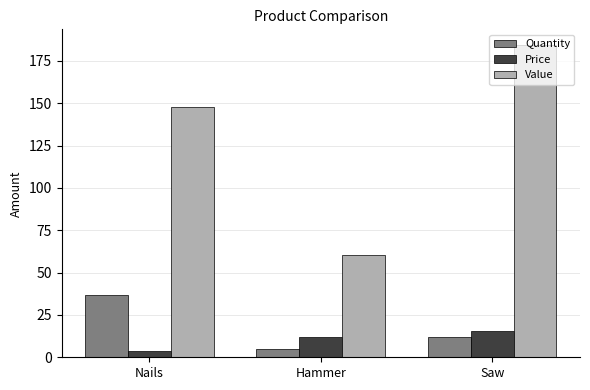

True or false: Quantity has a value of 12.0 at Saw.

True